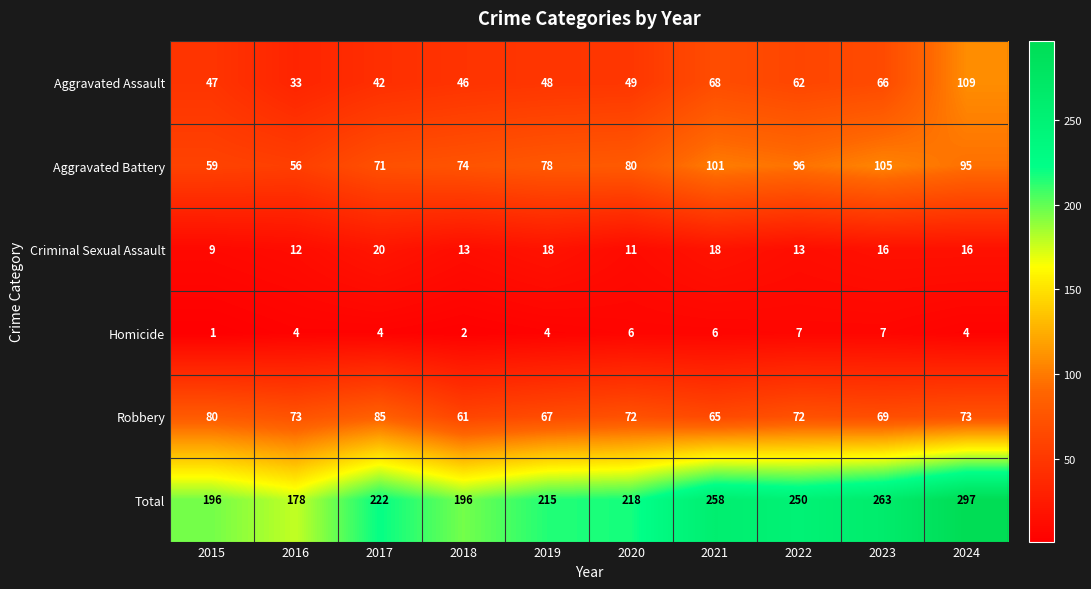

How many Homicide values are between 4 and 6?

6